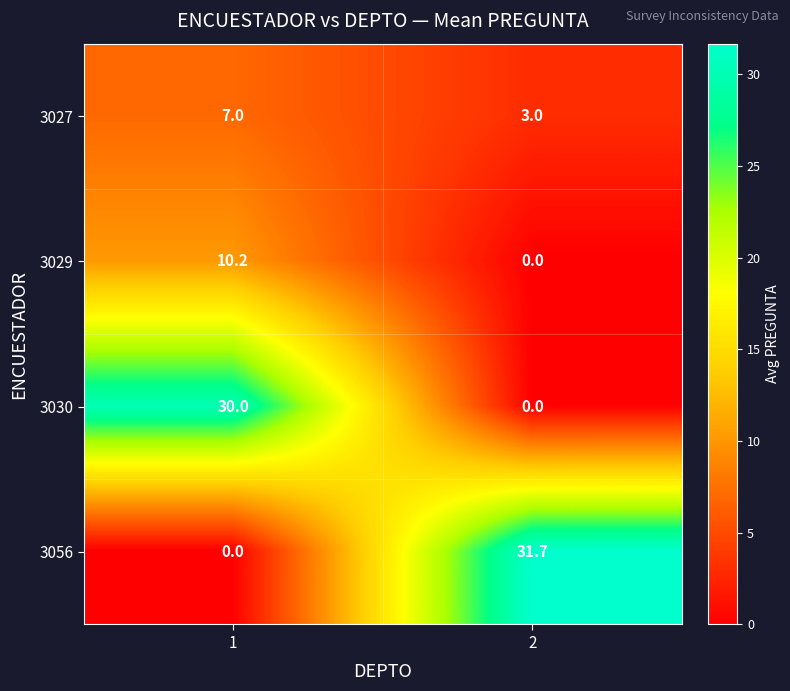

How many data points in 3056 are above 31?

1